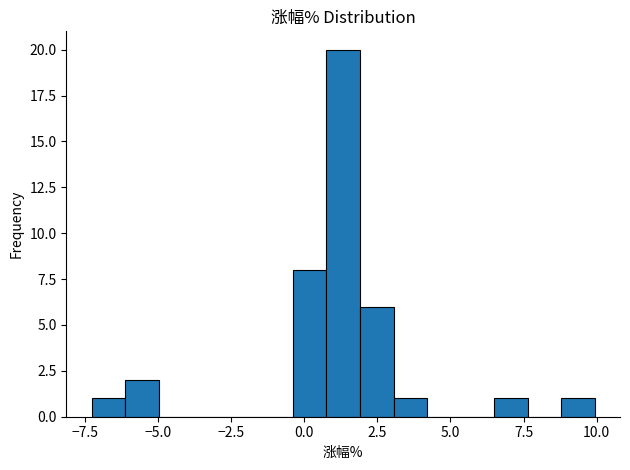

Read against the x-axis, roughly where is the centre of the tallest bar?

1.5